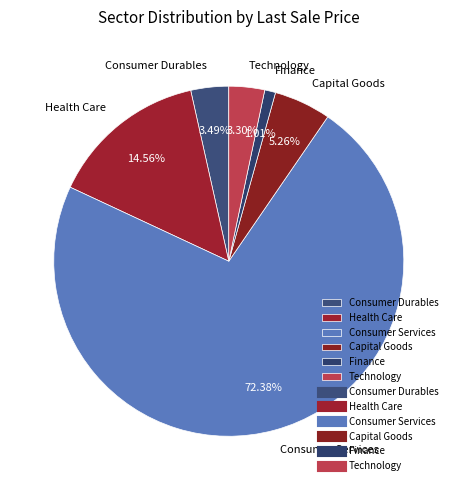

Which category has the smallest portion of the pie?

Finance